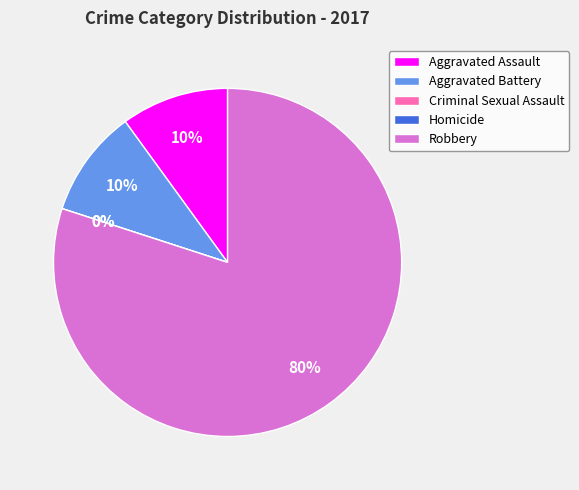

Which has a higher value, Homicide or Aggravated Assault?

Aggravated Assault